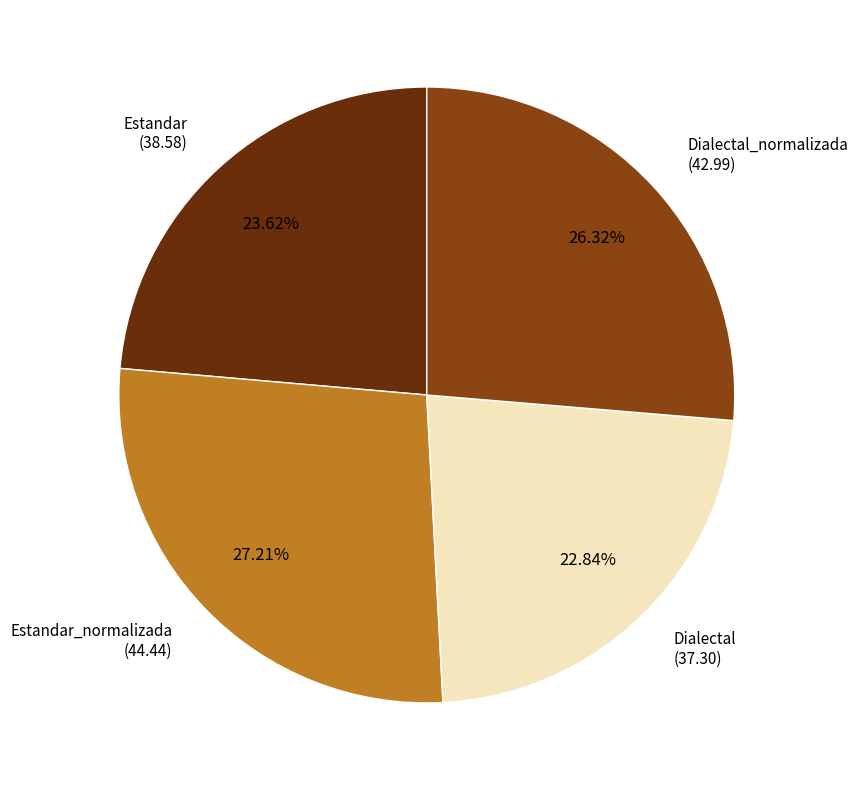

Count the number of slices in the pie.

4